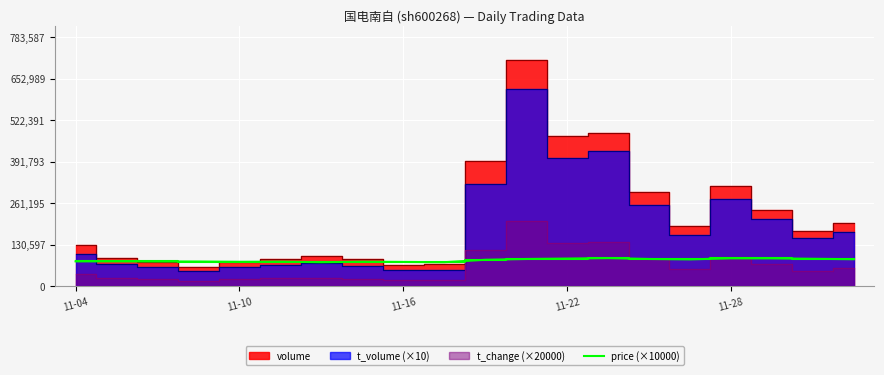

The value of price (×10000) at 11-10 is 112390.5. True or false?

False